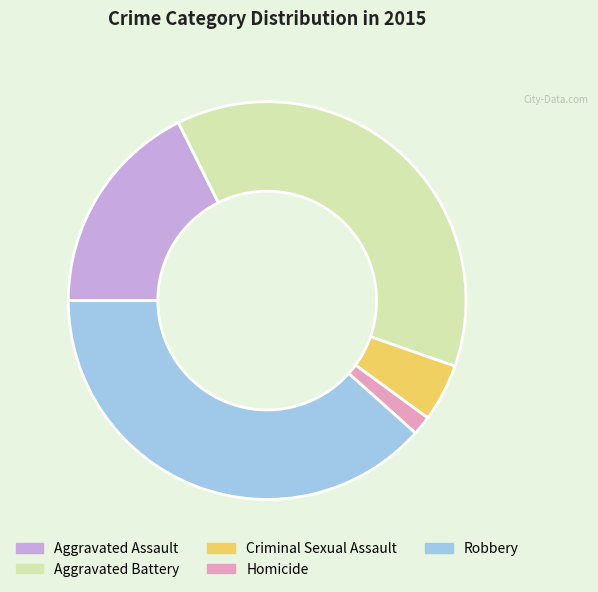

Do Aggravated Battery and Homicide together represent more than half of the pie?

No